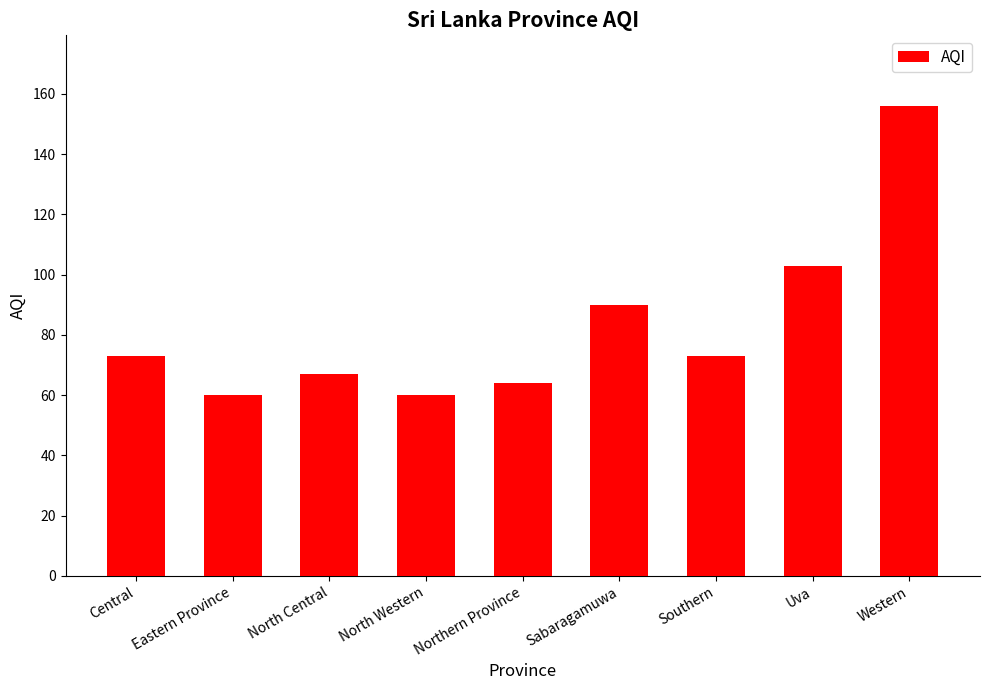

Is it true that the value at North Central is 67?

True